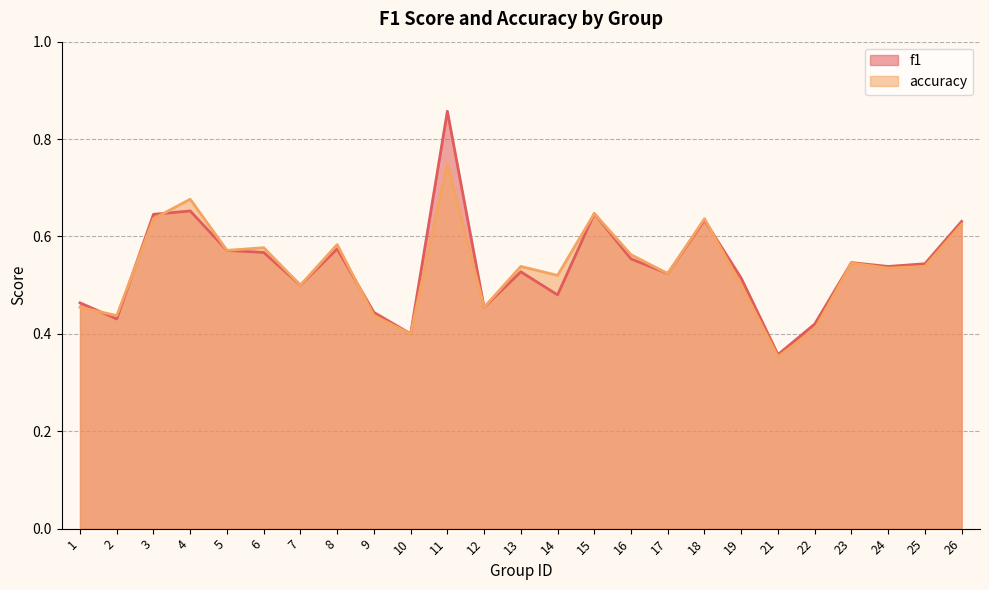

Reading left to right, list all the values displayed in this chart.

f1: 1=0.5	2=0.4	3=0.6	4=0.7	5=0.6	6=0.6	7=0.5	8=0.6	9=0.4	10=0.4	11=0.9	12=0.5	13=0.5	14=0.5	15=0.6	16=0.6	17=0.5	18=0.6	19=0.5	21=0.4	22=0.4	23=0.5	24=0.5	25=0.5	26=0.6
accuracy: 1=0.5	2=0.4	3=0.6	4=0.7	5=0.6	6=0.6	7=0.5	8=0.6	9=0.4	10=0.4	11=0.8	12=0.5	13=0.5	14=0.5	15=0.6	16=0.6	17=0.5	18=0.6	19=0.5	21=0.4	22=0.4	23=0.5	24=0.5	25=0.5	26=0.6